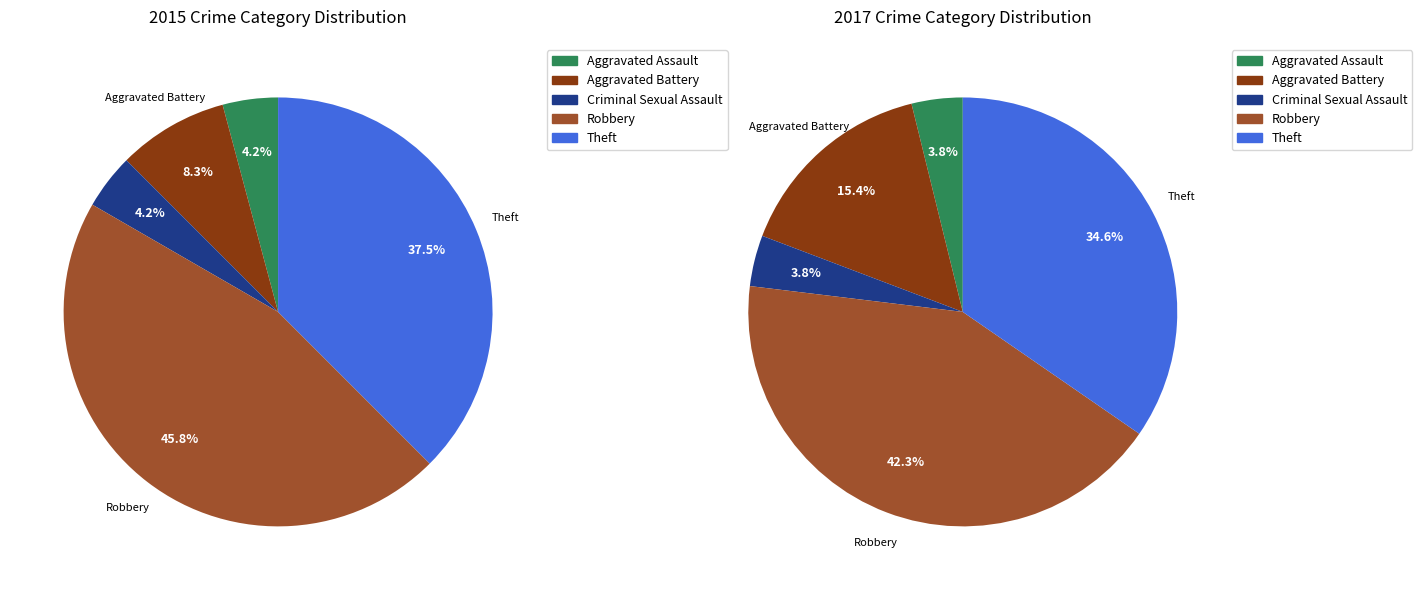

Does Aggravated Assault represent more than half of the total?

No